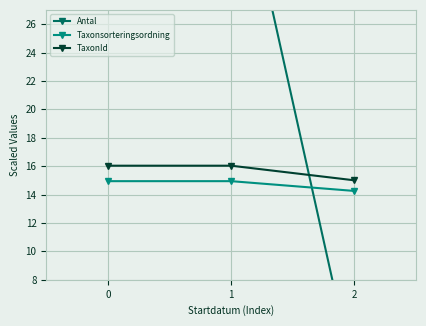

Reading left to right, extract all data points from this chart.

Antal: 0=40.0	1=40.0	2=1.0
Taxonsorteringsordning: 0=14.9	1=14.9	2=14.3
TaxonId: 0=16.0	1=16.0	2=15.0